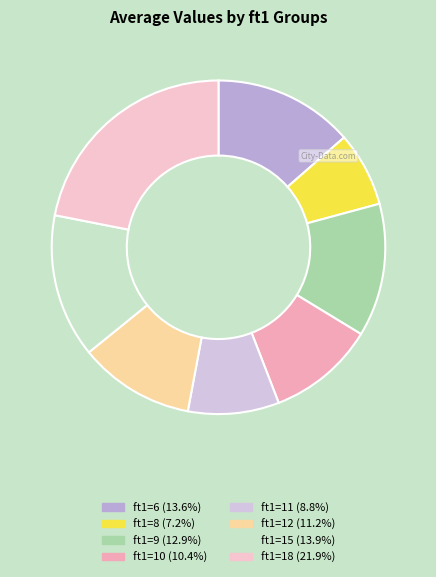

How many segments does this pie chart have?

8